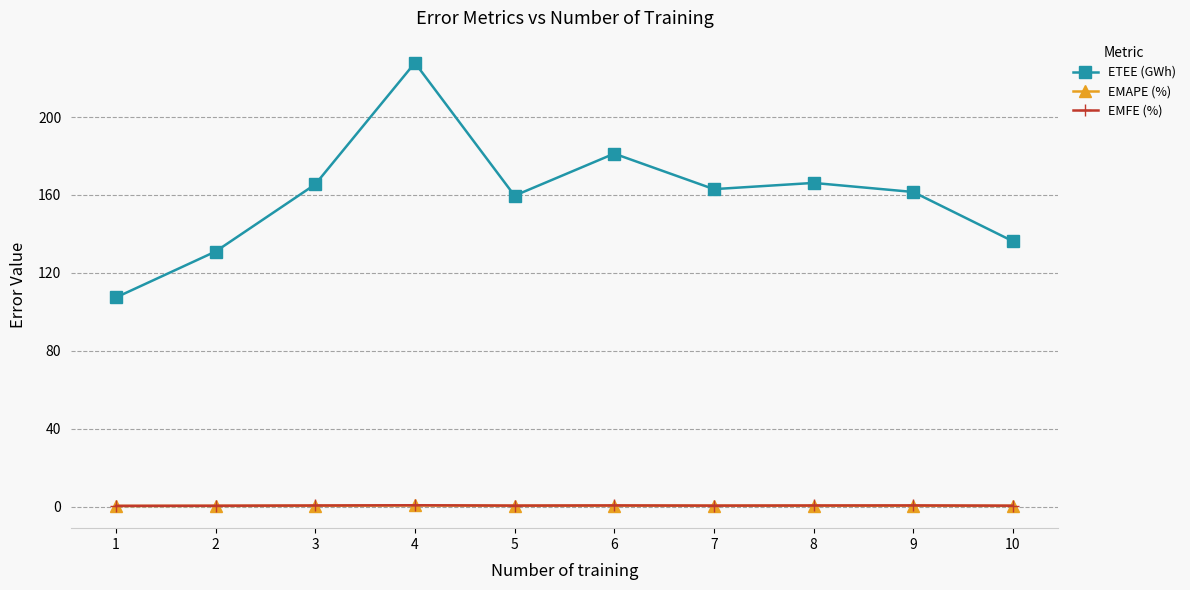

What are all the series names shown in the legend?

ETEE (GWh), EMAPE (%), EMFE (%)